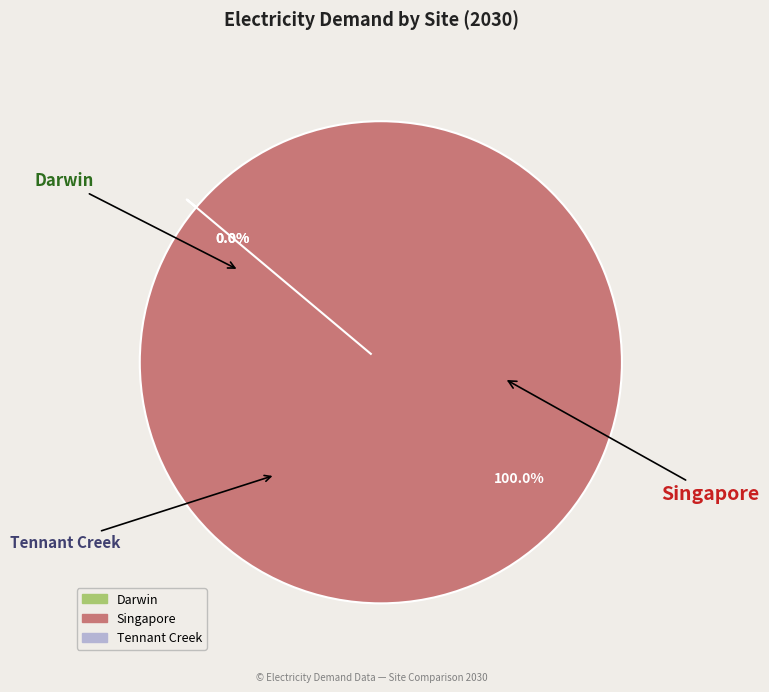

To the nearest percent, what is the difference between the Singapore and Tennant Creek slice percentages?

100%